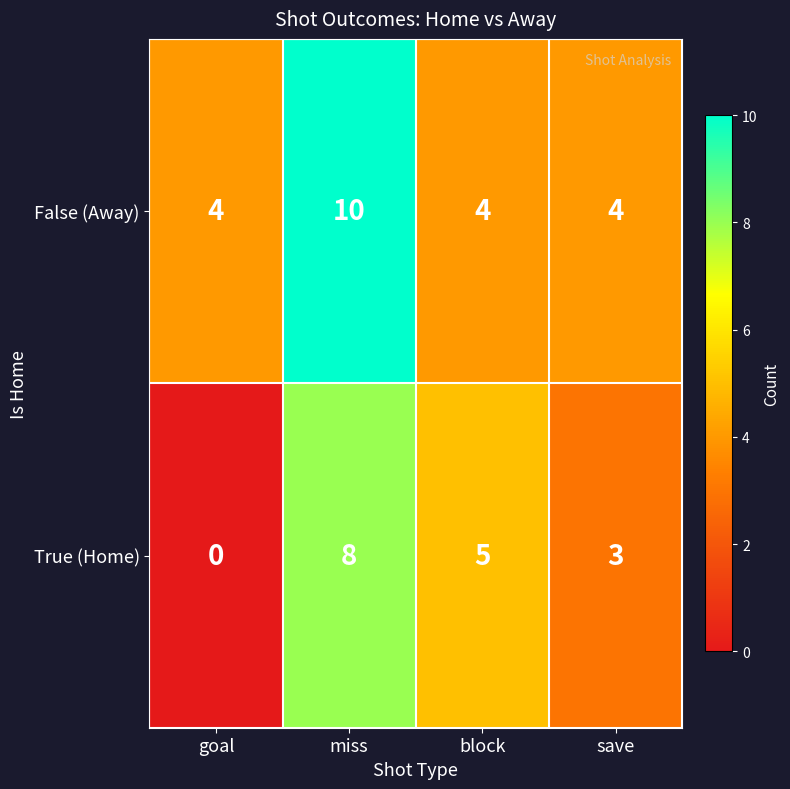

At which category is the sum across all series the highest?

miss